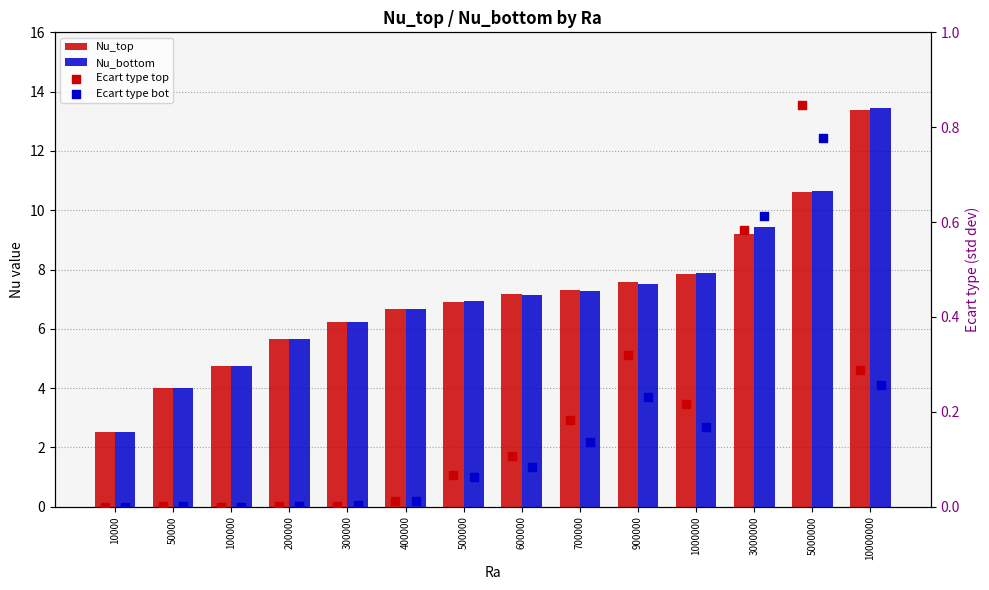

Which series contains the lowest Y value?

Ecart type bot